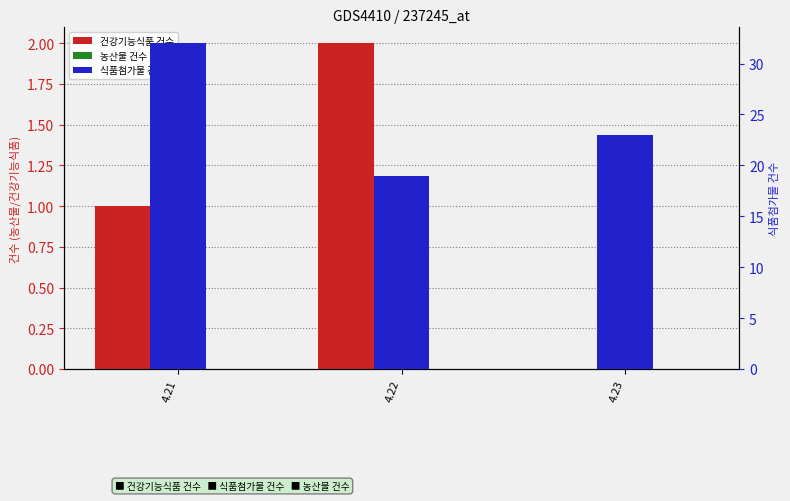

What is the maximum value shown in the chart?

32